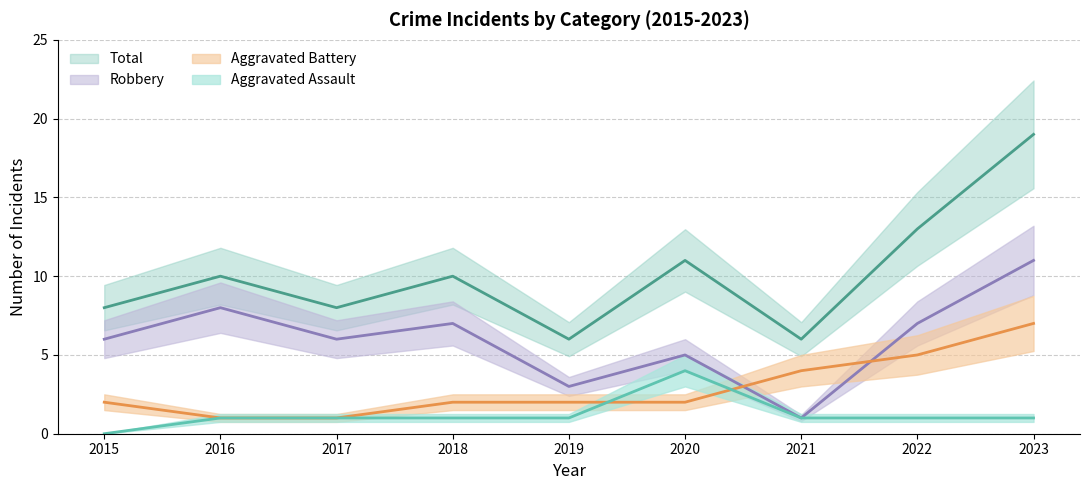

Reading left to right, what are all the values shown in this chart?

Aggravated Assault: 0	1	1	1	1	4	1	1	1
Aggravated Battery: 2	1	1	2	2	2	4	5	7
Robbery: 6	8	6	7	3	5	1	7	11
Total: 8	10	8	10	6	11	6	13	19